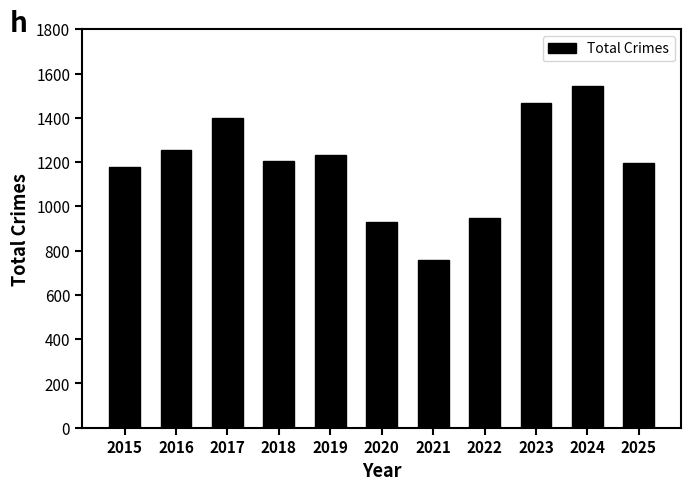

Which has a higher value, 2020 or 2024?

2024